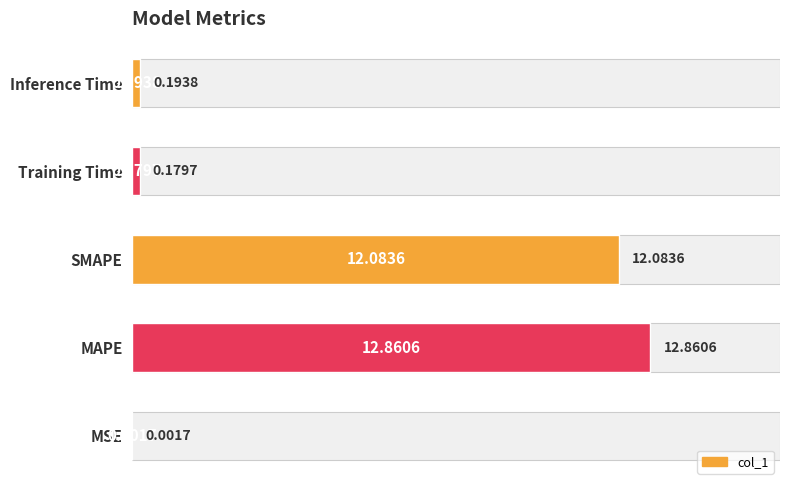

List the labels in order of value, largest first.

MAPE, SMAPE, Inference Time, Training Time, MSE